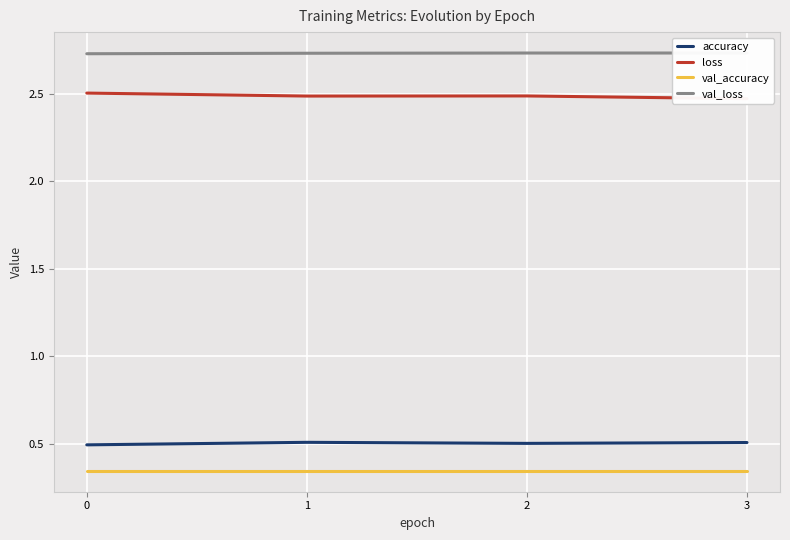

What is the value of the val_loss point at the 2nd from the left?

2.7